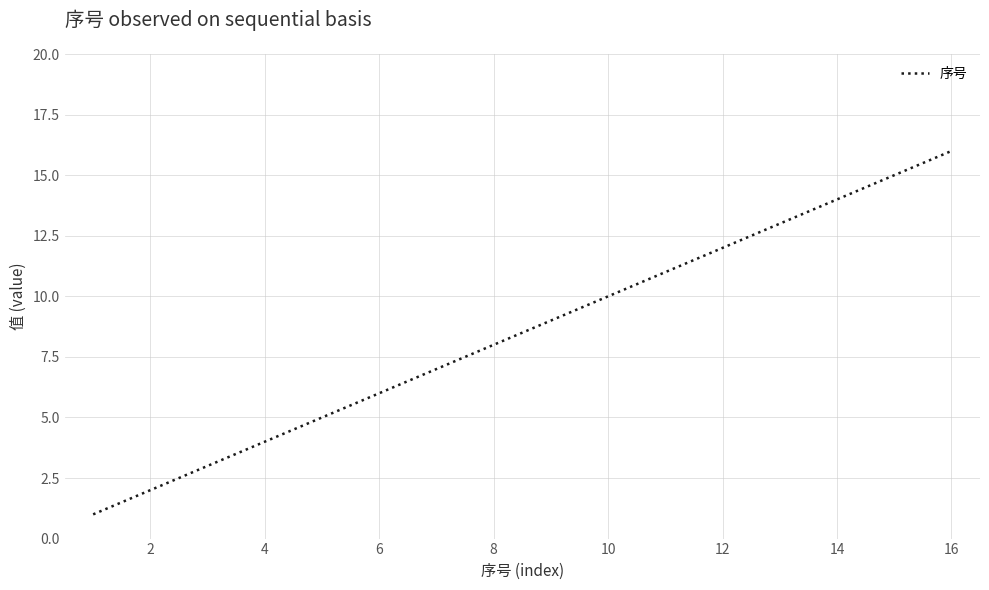

What is the difference between the maximum and minimum values?

15